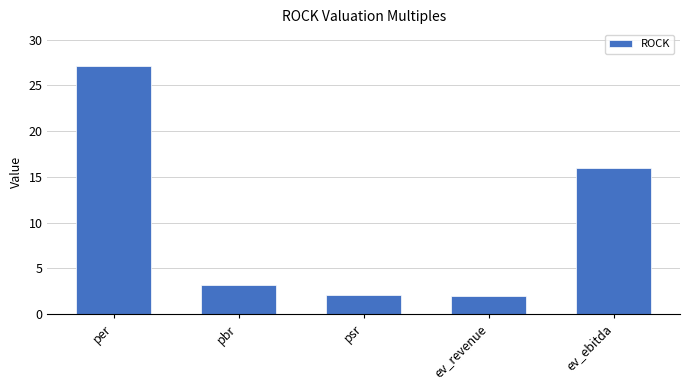

At which label is the value closest to 14?

ev_ebitda